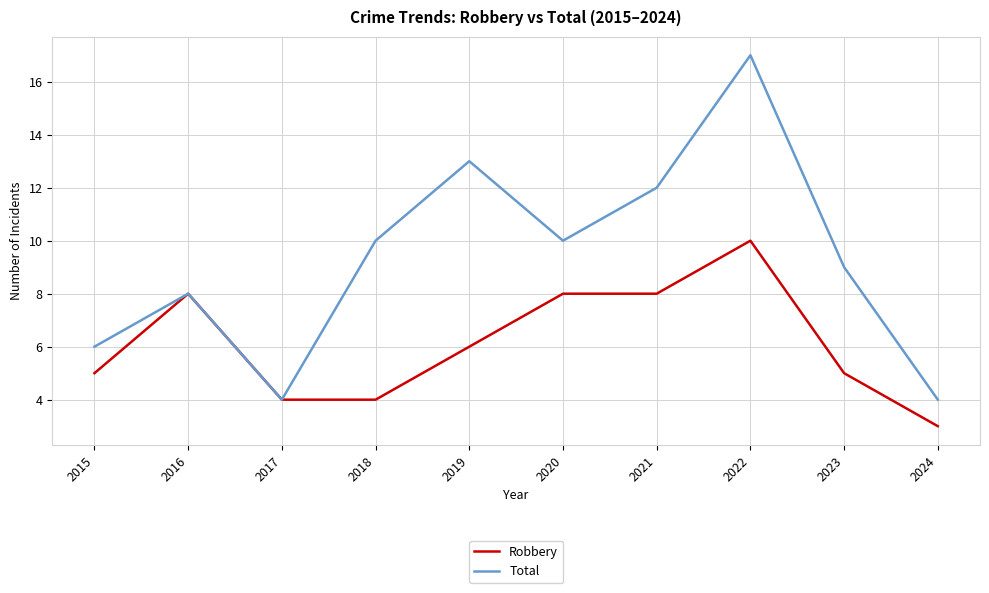

Which series has the widest spread of values?

Total